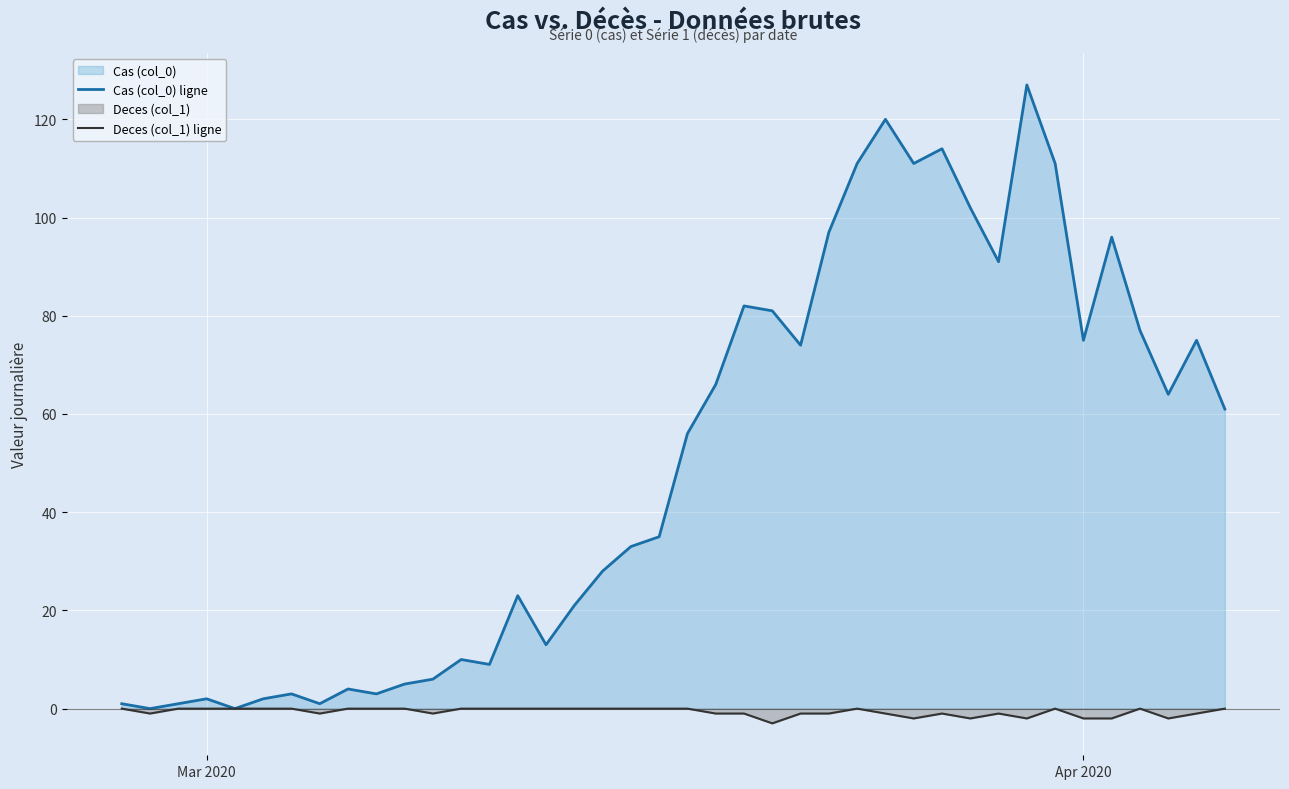

What is the minimum value shown in the chart?

-3